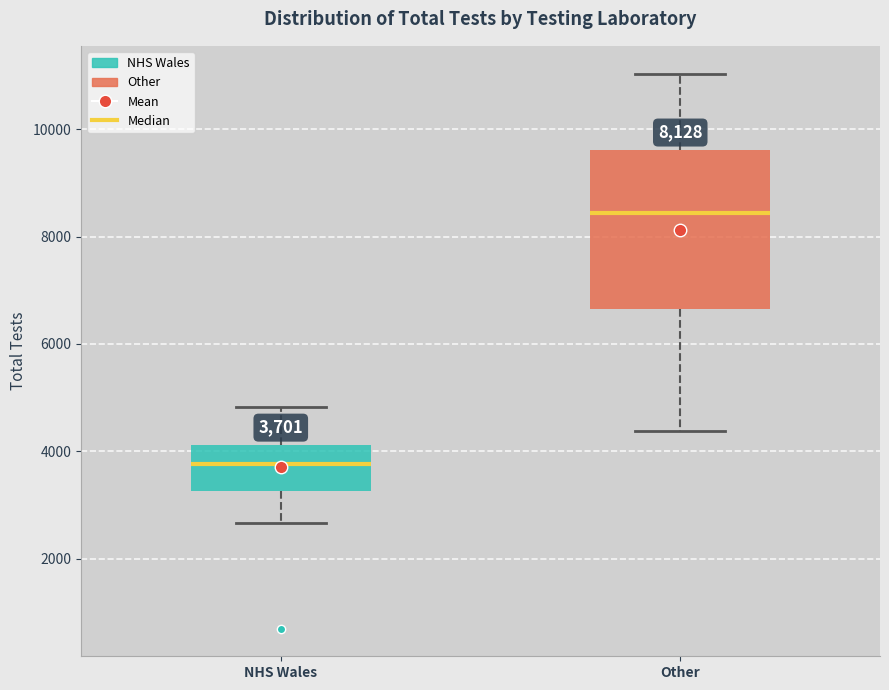

Which box is the tallest, from its lower edge to its upper edge?

Other